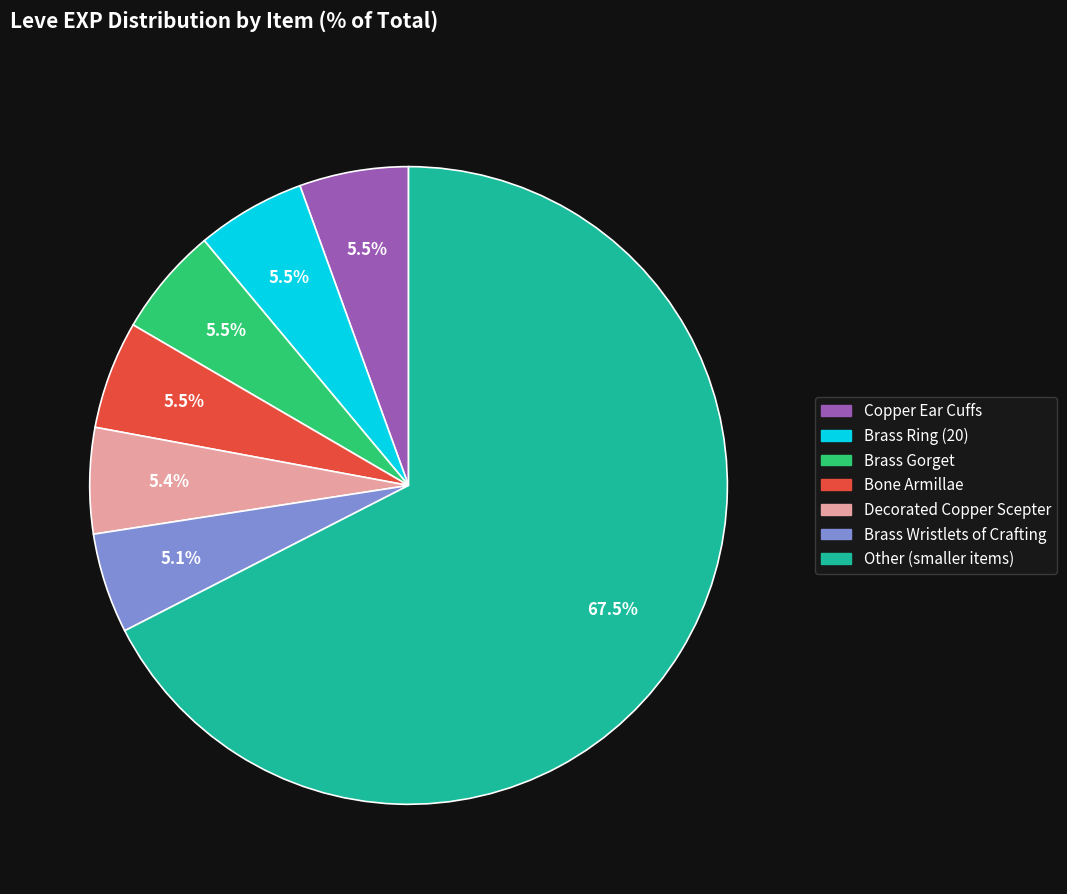

How many slices are in this pie chart?

7